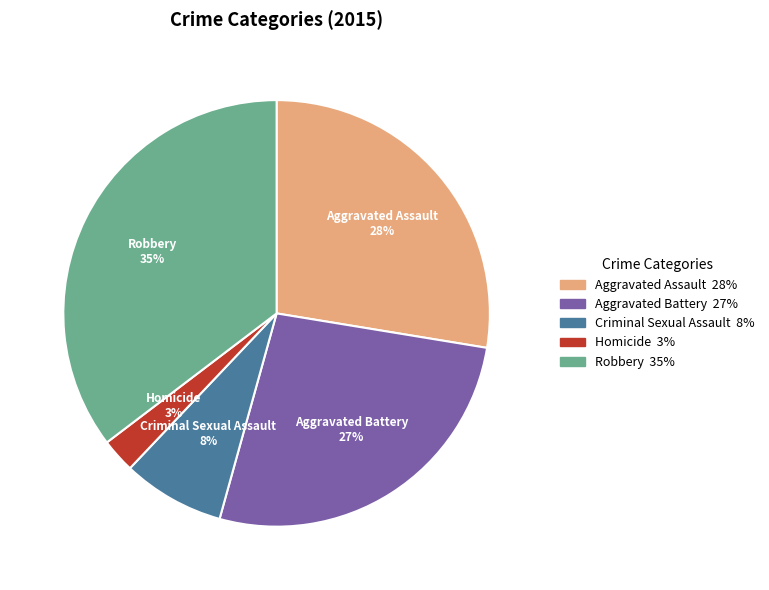

Which has a higher value, Aggravated Assault or Robbery?

Robbery